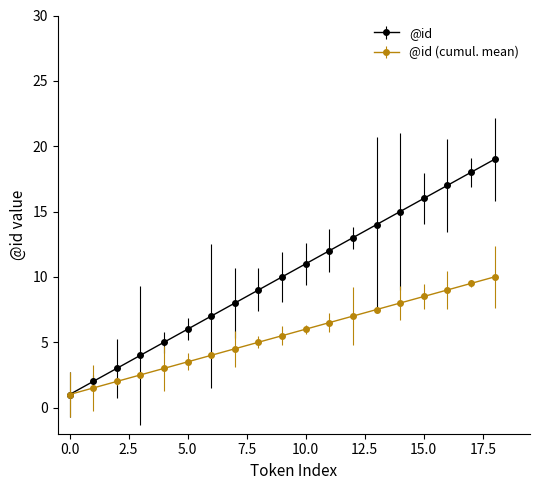

What is the minimum value shown in the chart?

1.0